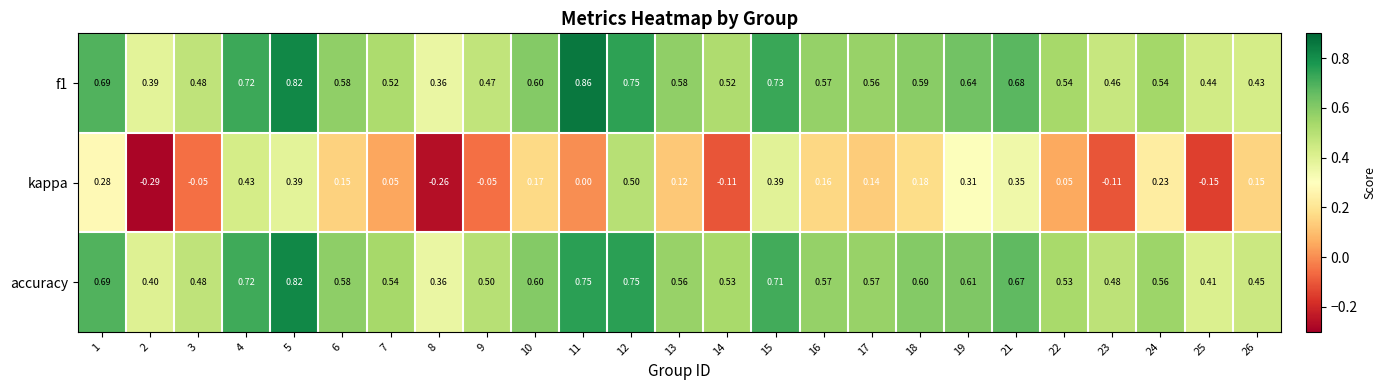

Between 7 and 9, which series saw the biggest shift?

kappa